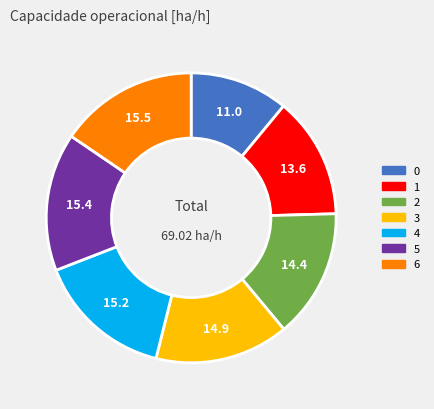

Is 2 the majority of the pie?

No